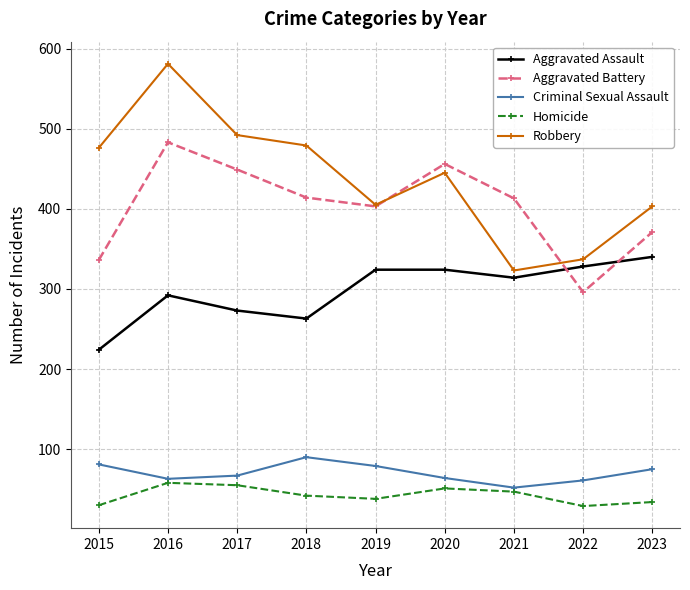

The Aggravated Battery series shows 537 at 2023. True or false?

False